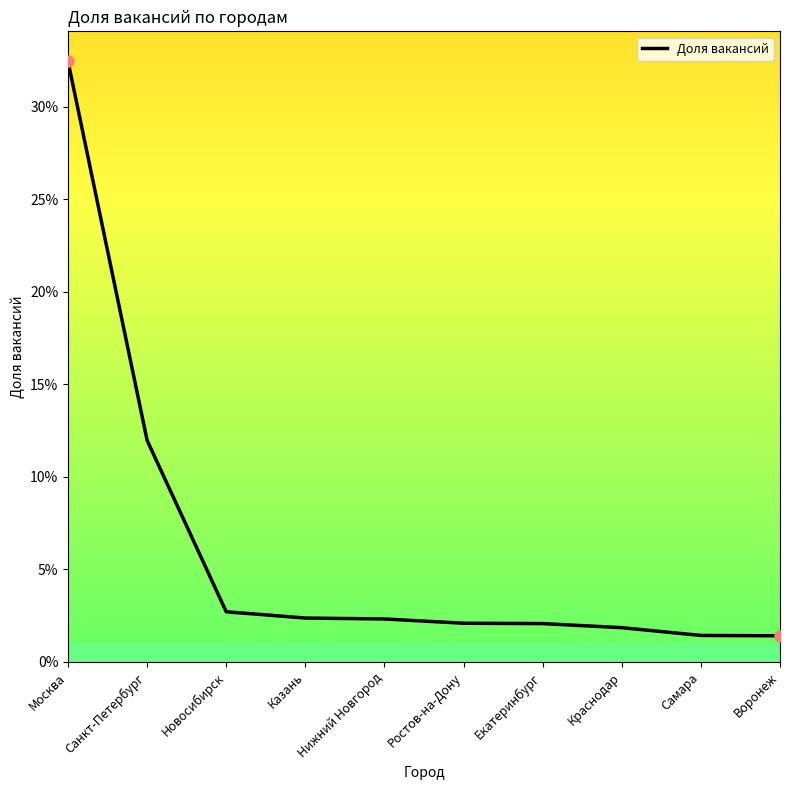

Does the chart have visible grid lines?

No